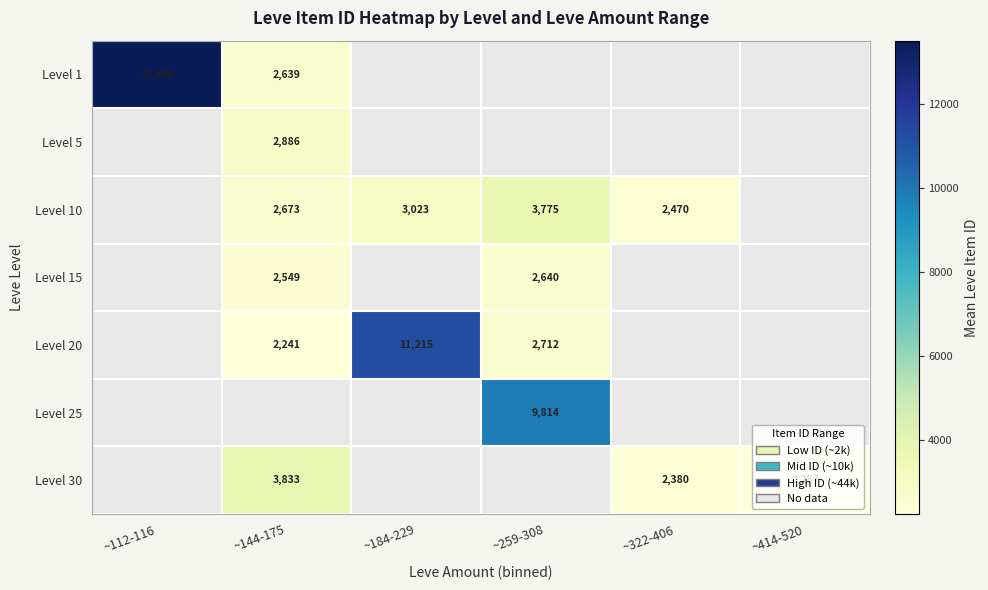

Count the number of data series in this chart.

7